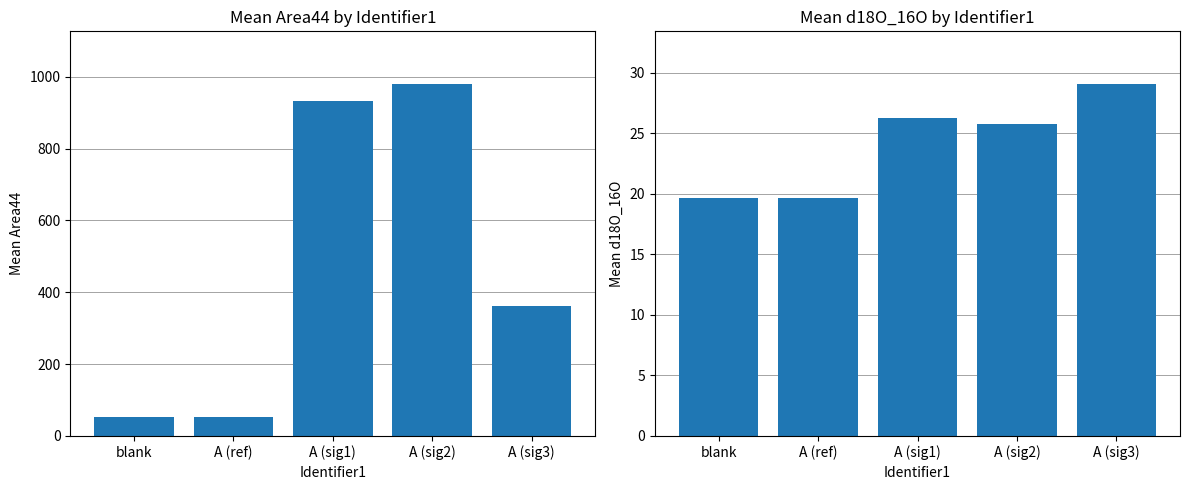

Rank the categories by Mean d18O_16O value from highest to lowest.

A (sig3), A (sig1), A (sig2), blank, A (ref)